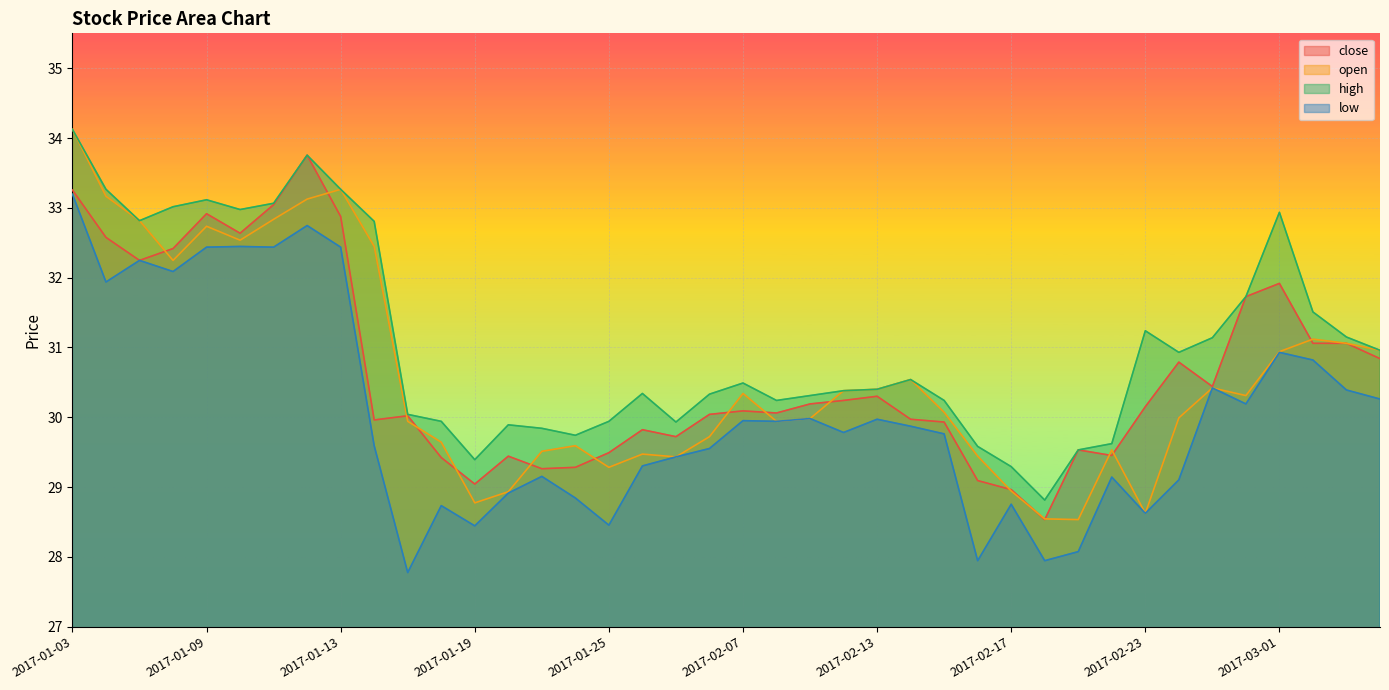

Rank the categories by close value from lowest to highest.

2017-02-20, 2017-02-17, 2017-01-19, 2017-02-16, 2017-01-23, 2017-01-24, 2017-01-18, 2017-01-20, 2017-02-22, 2017-01-25, 2017-02-21, 2017-02-03, 2017-01-26, 2017-02-15, 2017-01-16, 2017-02-14, 2017-01-17, 2017-02-06, 2017-02-08, 2017-02-07, 2017-02-23, 2017-02-09, 2017-02-10, 2017-02-13, 2017-02-27, 2017-02-24, 2017-03-06, 2017-03-02, 2017-03-03, 2017-02-28, 2017-03-01, 2017-01-05, 2017-01-06, 2017-01-04, 2017-01-10, 2017-01-13, 2017-01-09, 2017-01-11, 2017-01-03, 2017-01-12